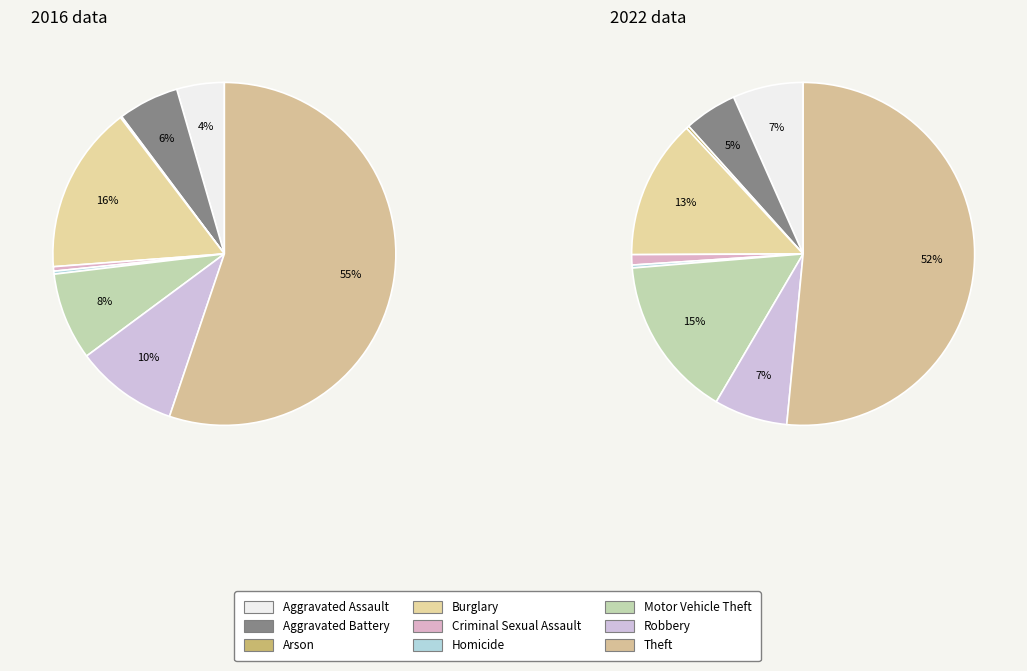

Count the number of slices in the pie.

9